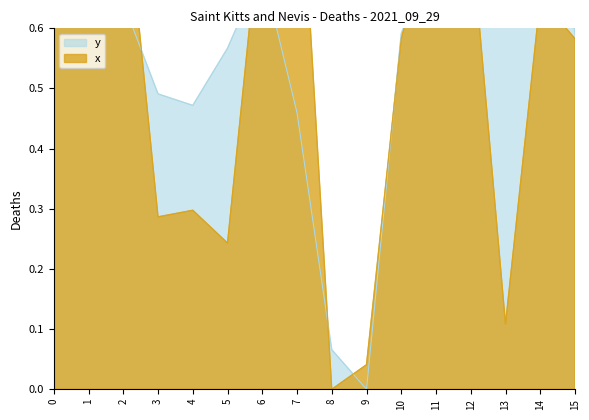

What is the total value across all series at 5?

0.8